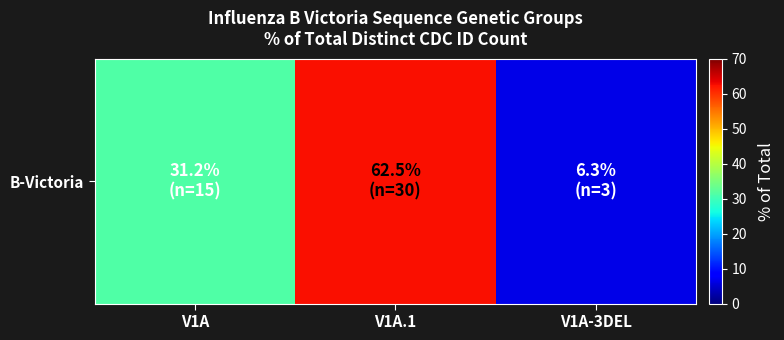

What is the change in value from V1A to V1A-3DEL?

-24.9